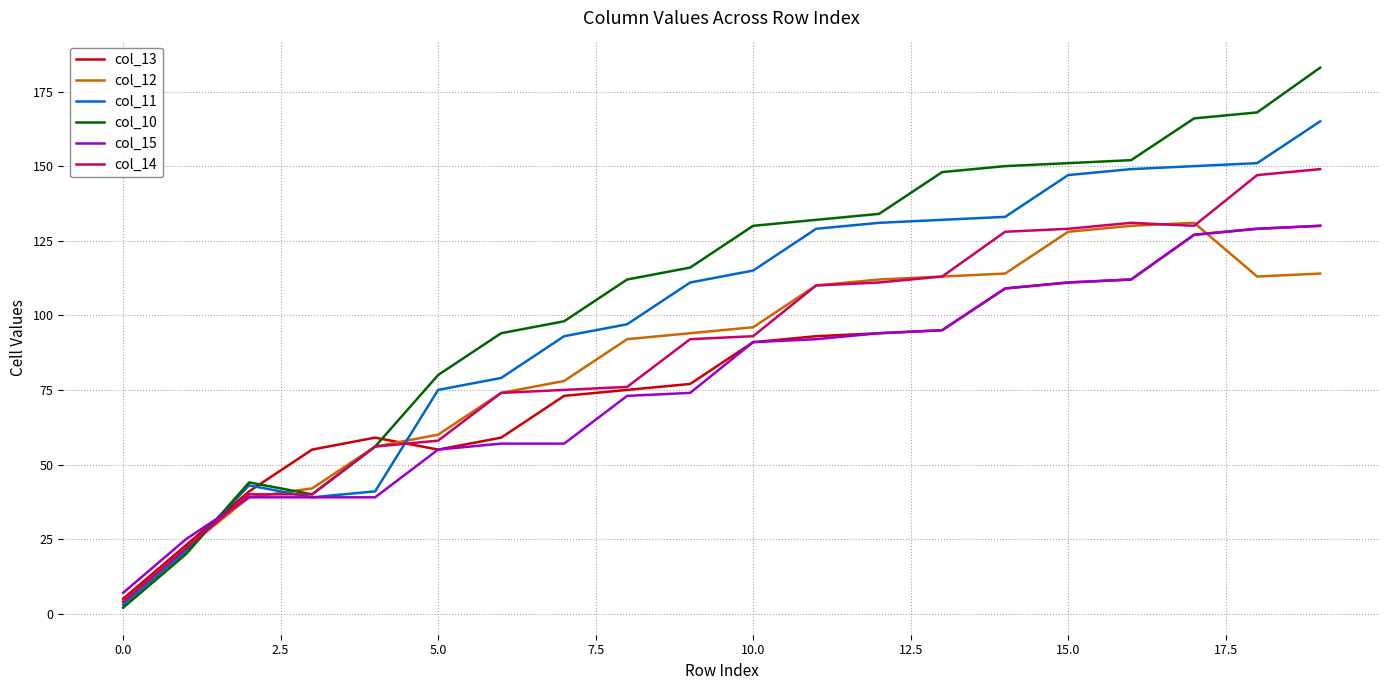

Which series has the largest range (max minus min)?

col_10